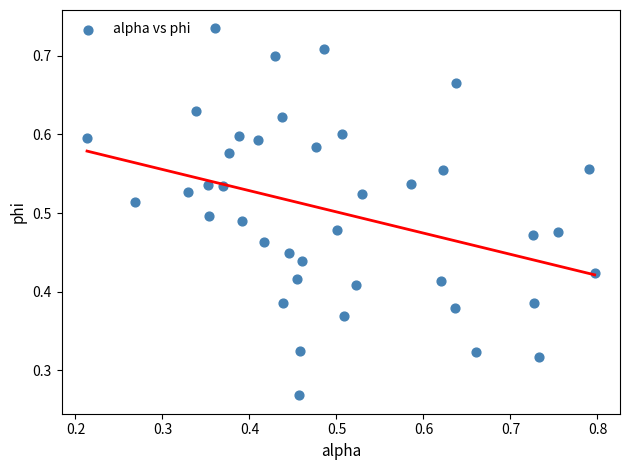

How many points are shown in the scatter plot?

40